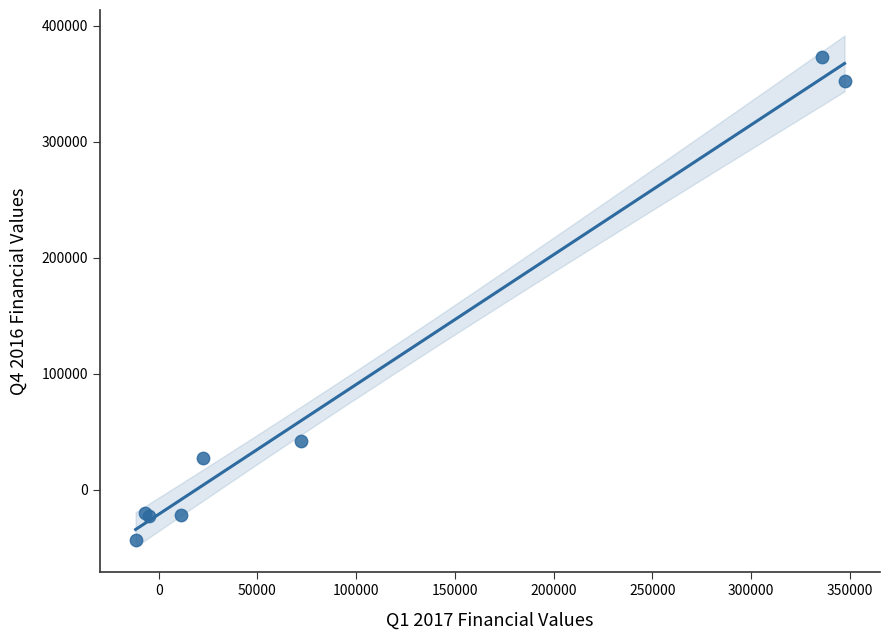

What Y value in the scatter plot is closest to 165250?

42000